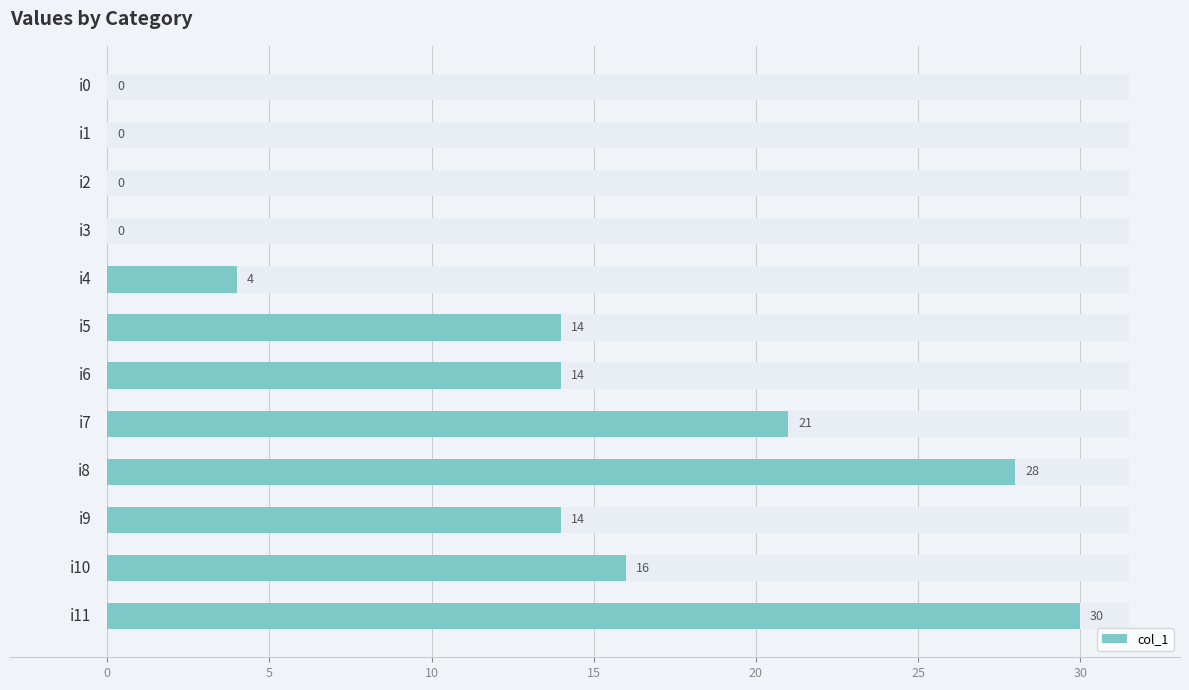

How many bars are there in total?

12